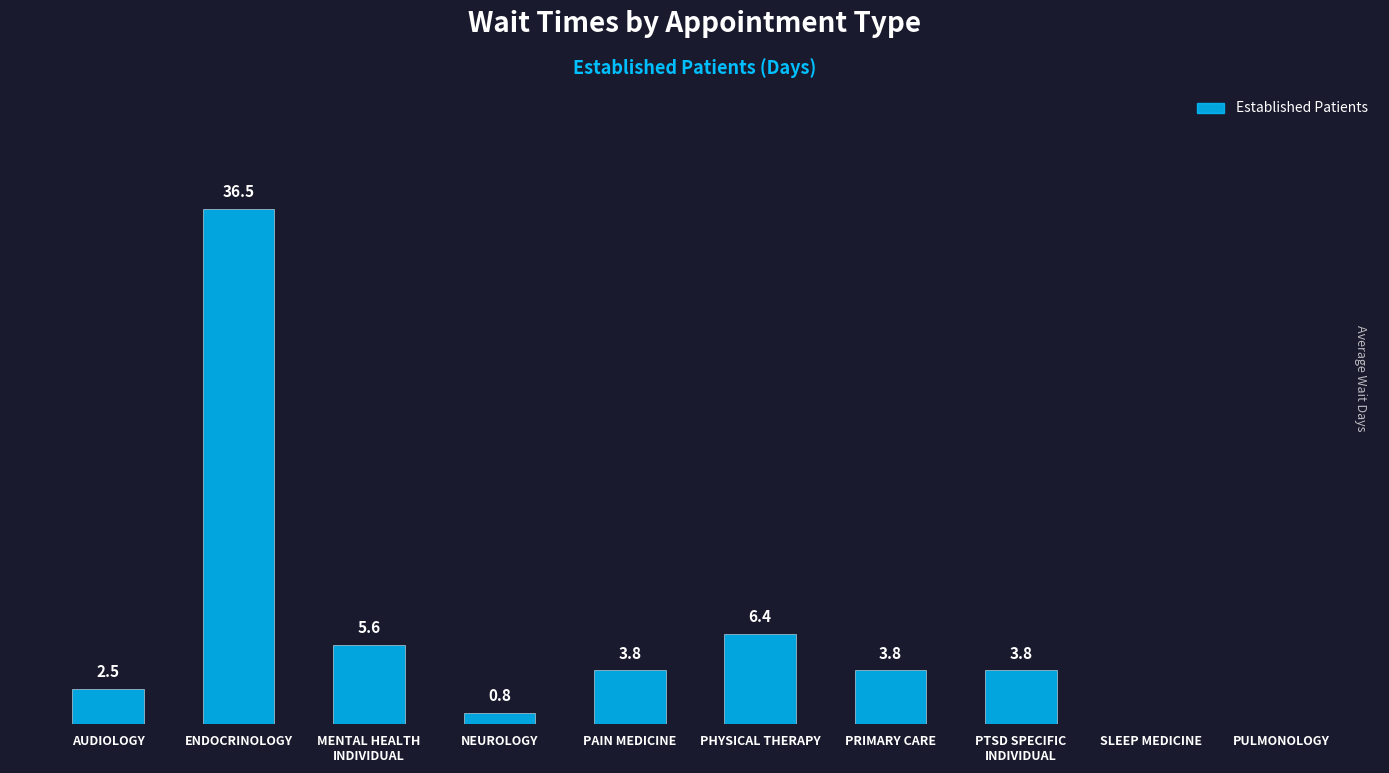

At which label is the value closest to 18?

PHYSICAL THERAPY